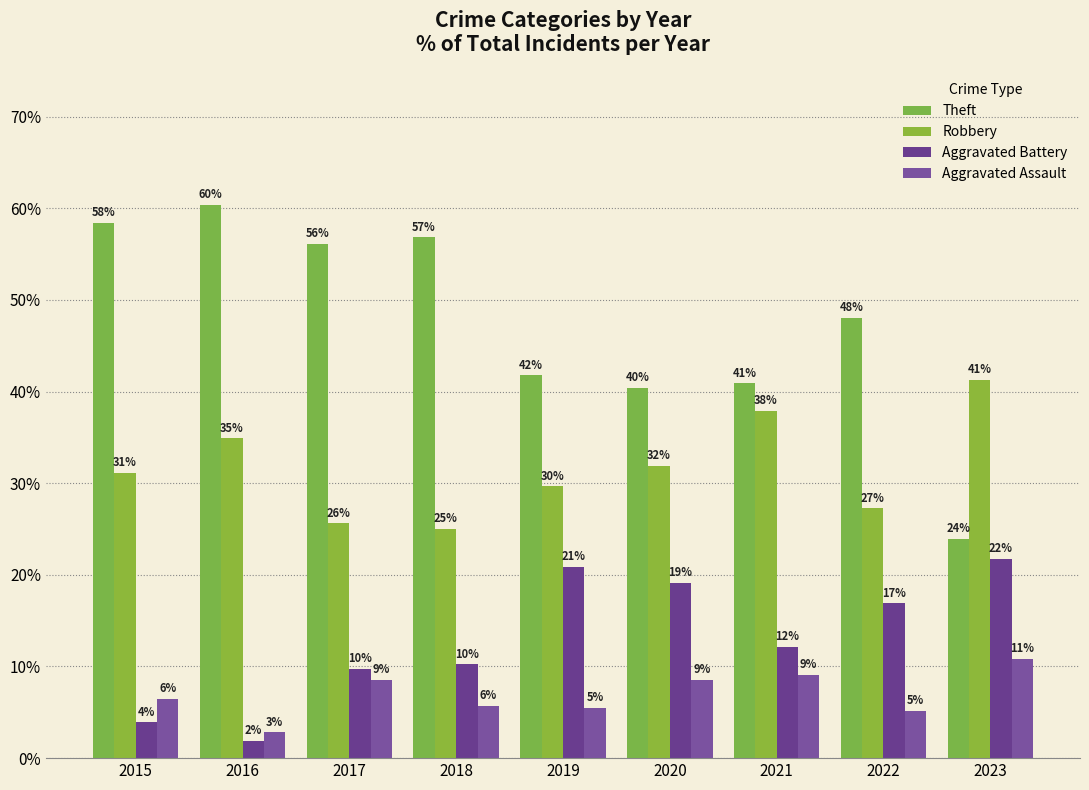

Where does the Robbery series first go above 31?

2015